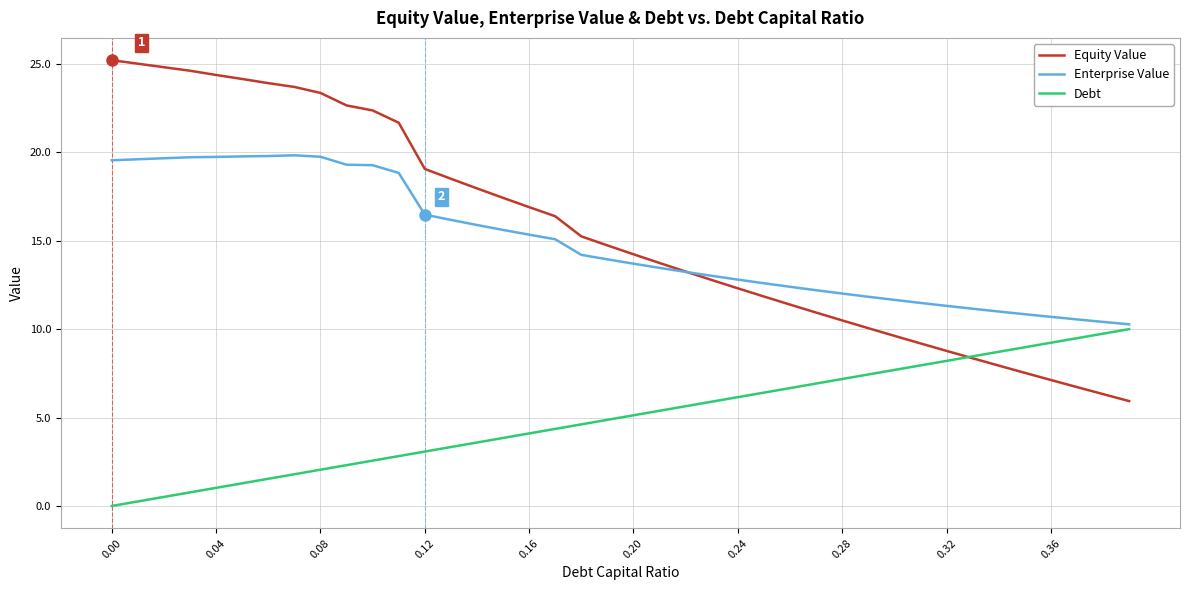

What is the highest value of the Enterprise Value series?

19.8